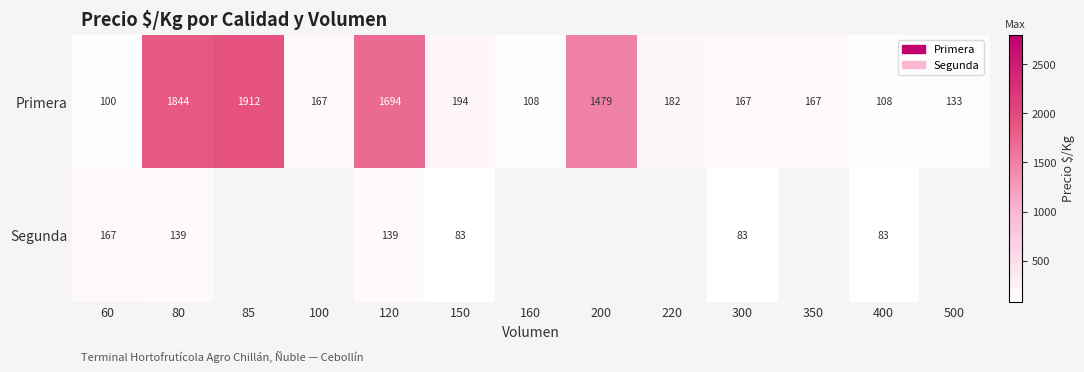

At which label does Primera first exceed 167?

80